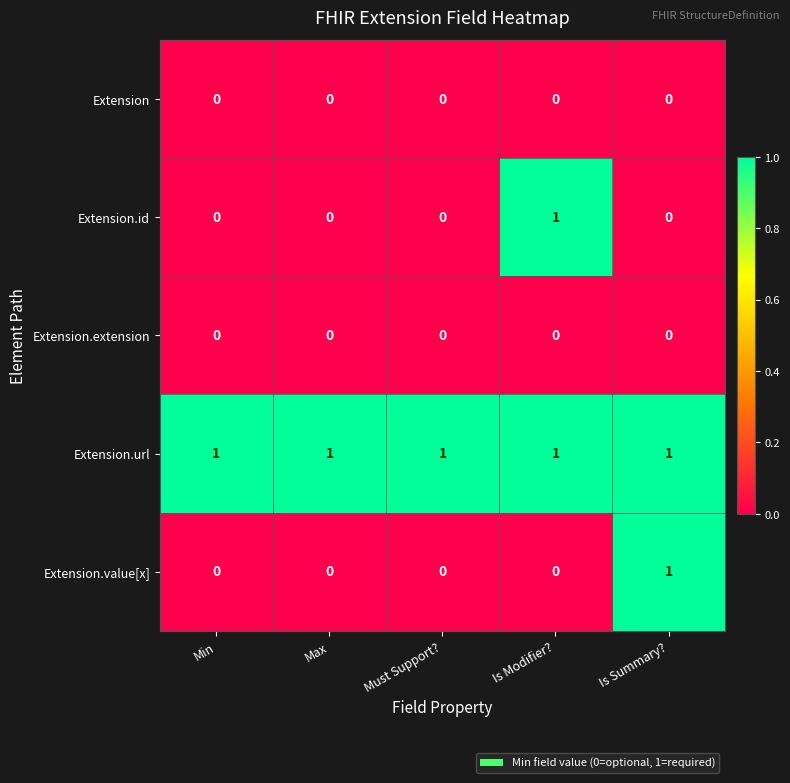

Which series has the largest total across all categories?

Extension.url